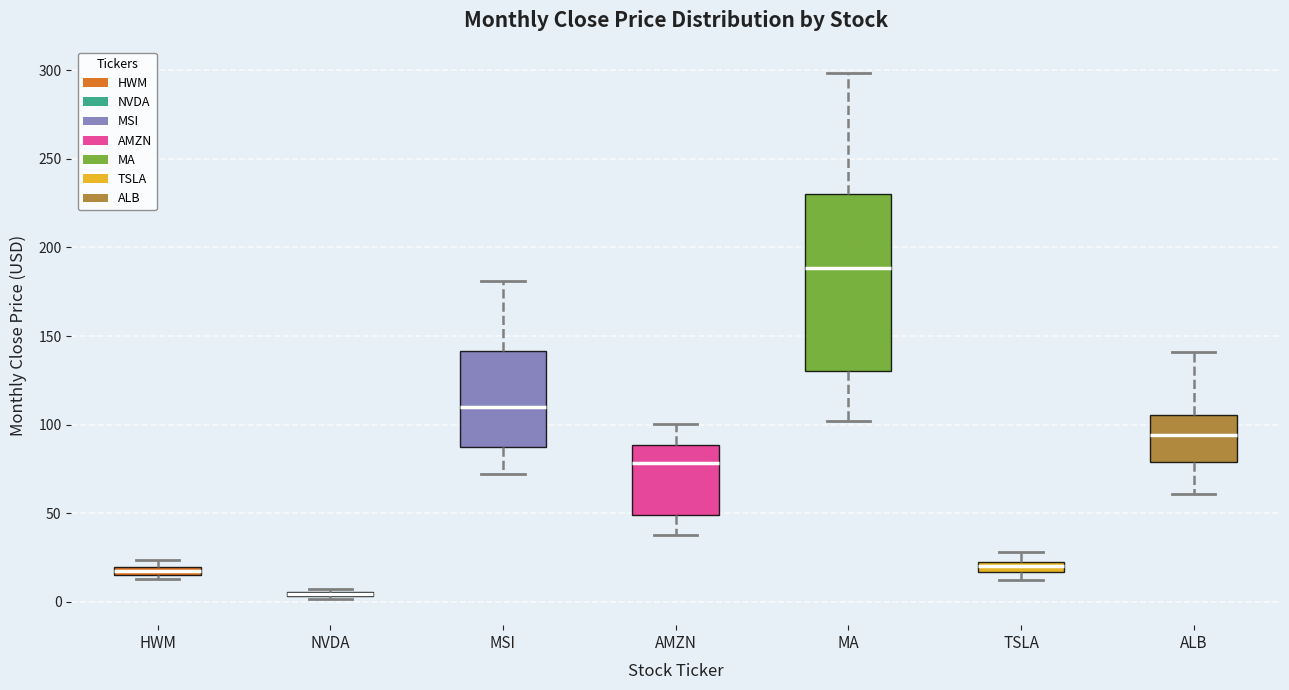

Comparing the boxes themselves (not the whiskers), which one is the tallest?

MA